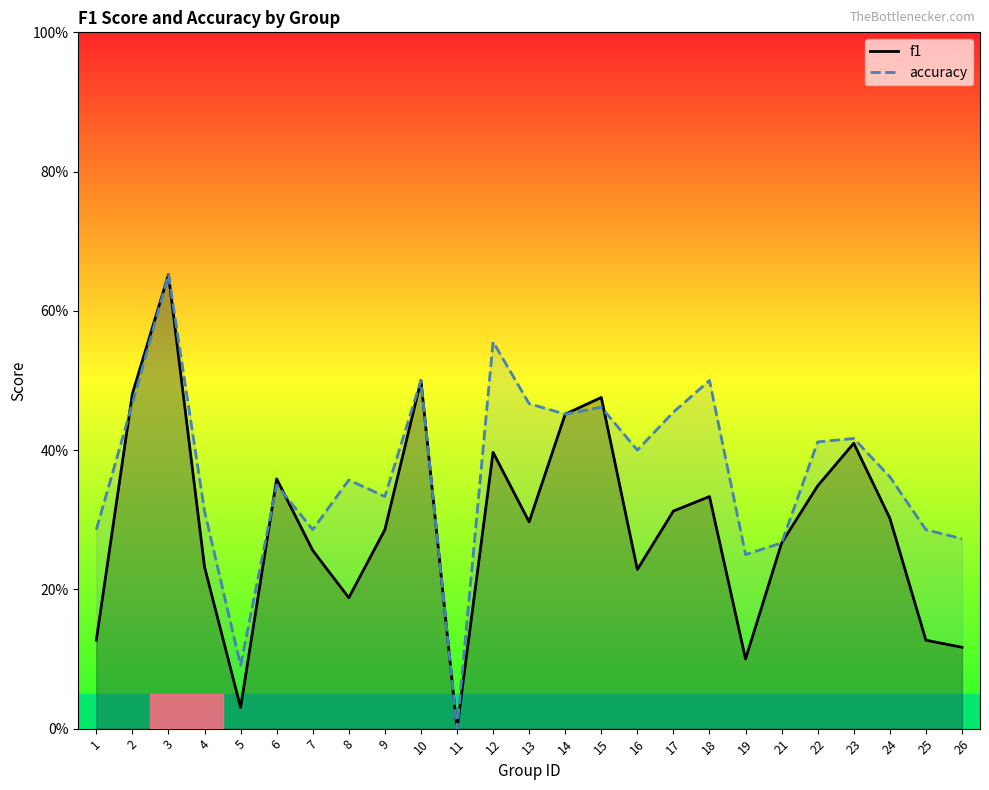

What is the total value across all series at 2?

0.9